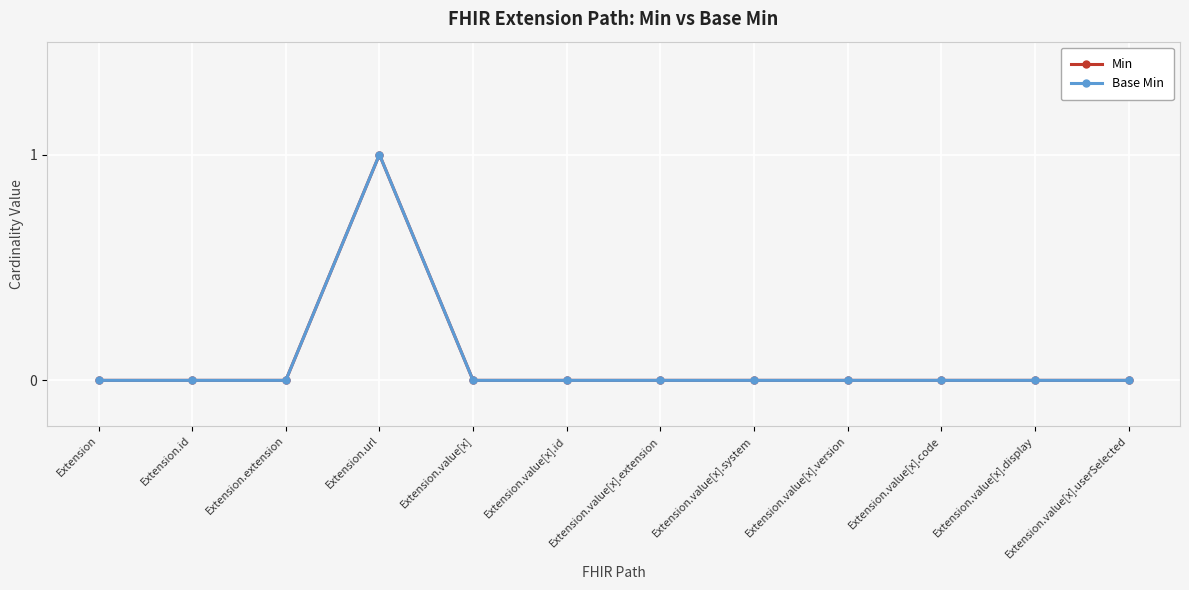

At which category does the chart reach its minimum across all series?

Extension